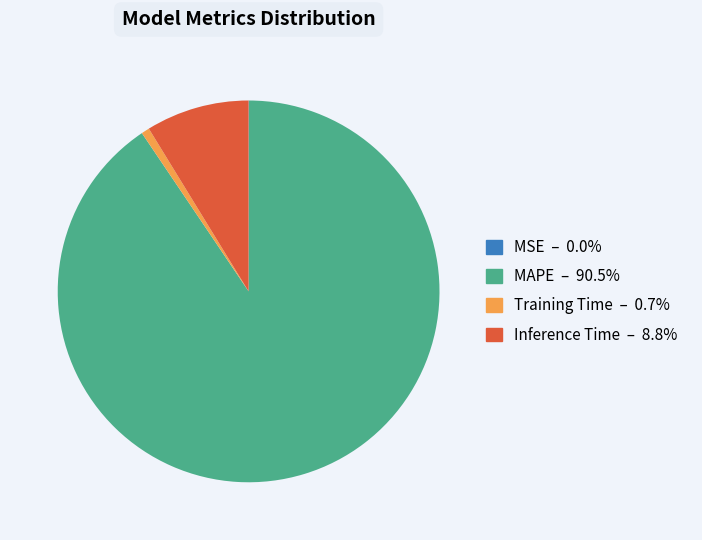

What is the majority slice?

MAPE